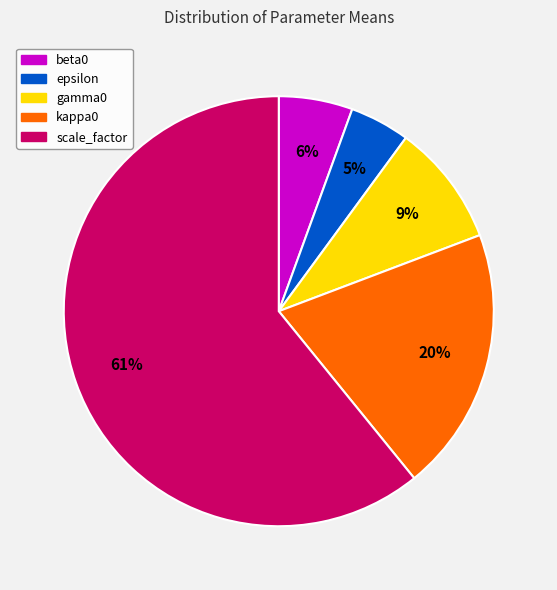

To the nearest percent, what percentage of the pie is kappa0?

20%